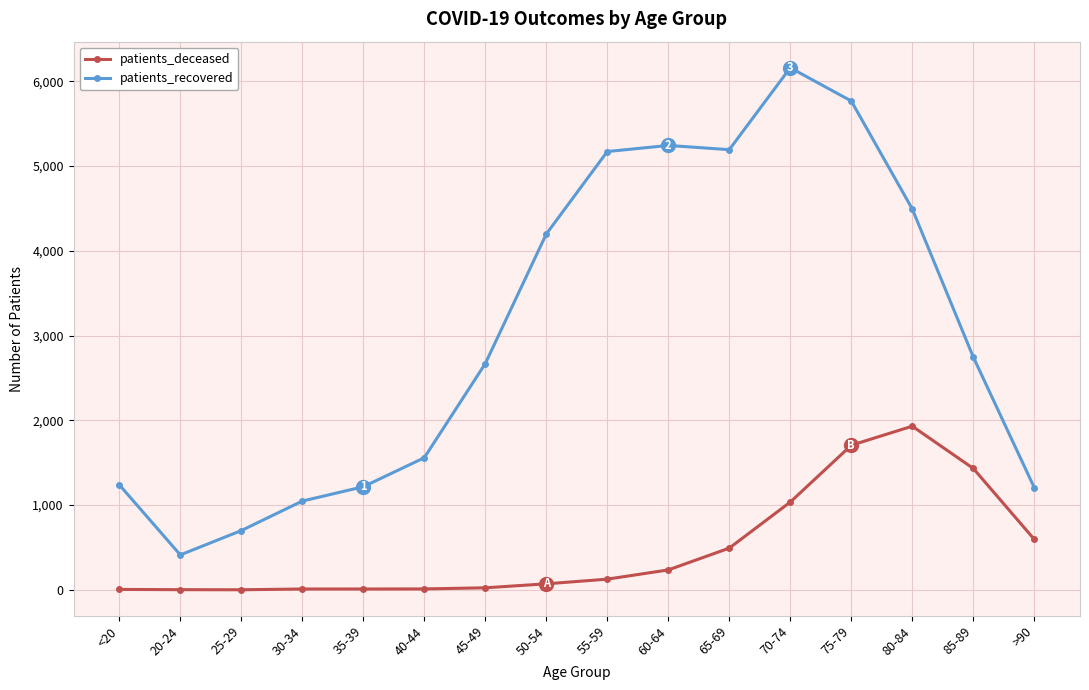

List the series in order of their peak value, highest first.

patients_recovered, patients_deceased